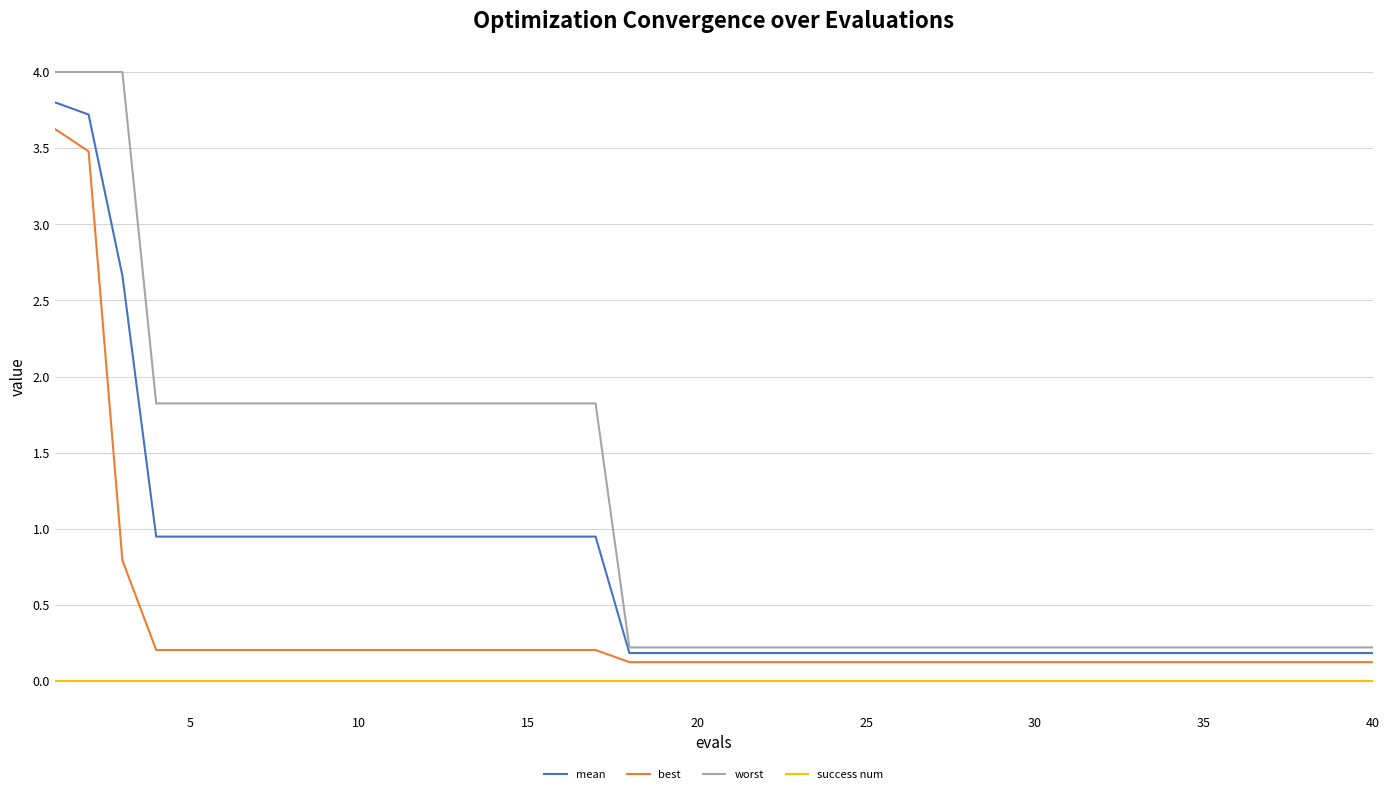

True or false: success num and mean cross at least once.

False